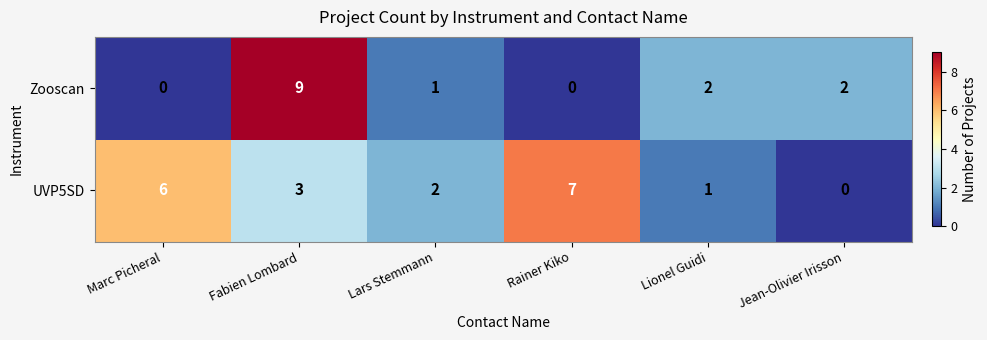

Is the value of Zooscan at Lars Stemmann greater than the value of UVP5SD at Jean-Olivier Irisson?

Yes